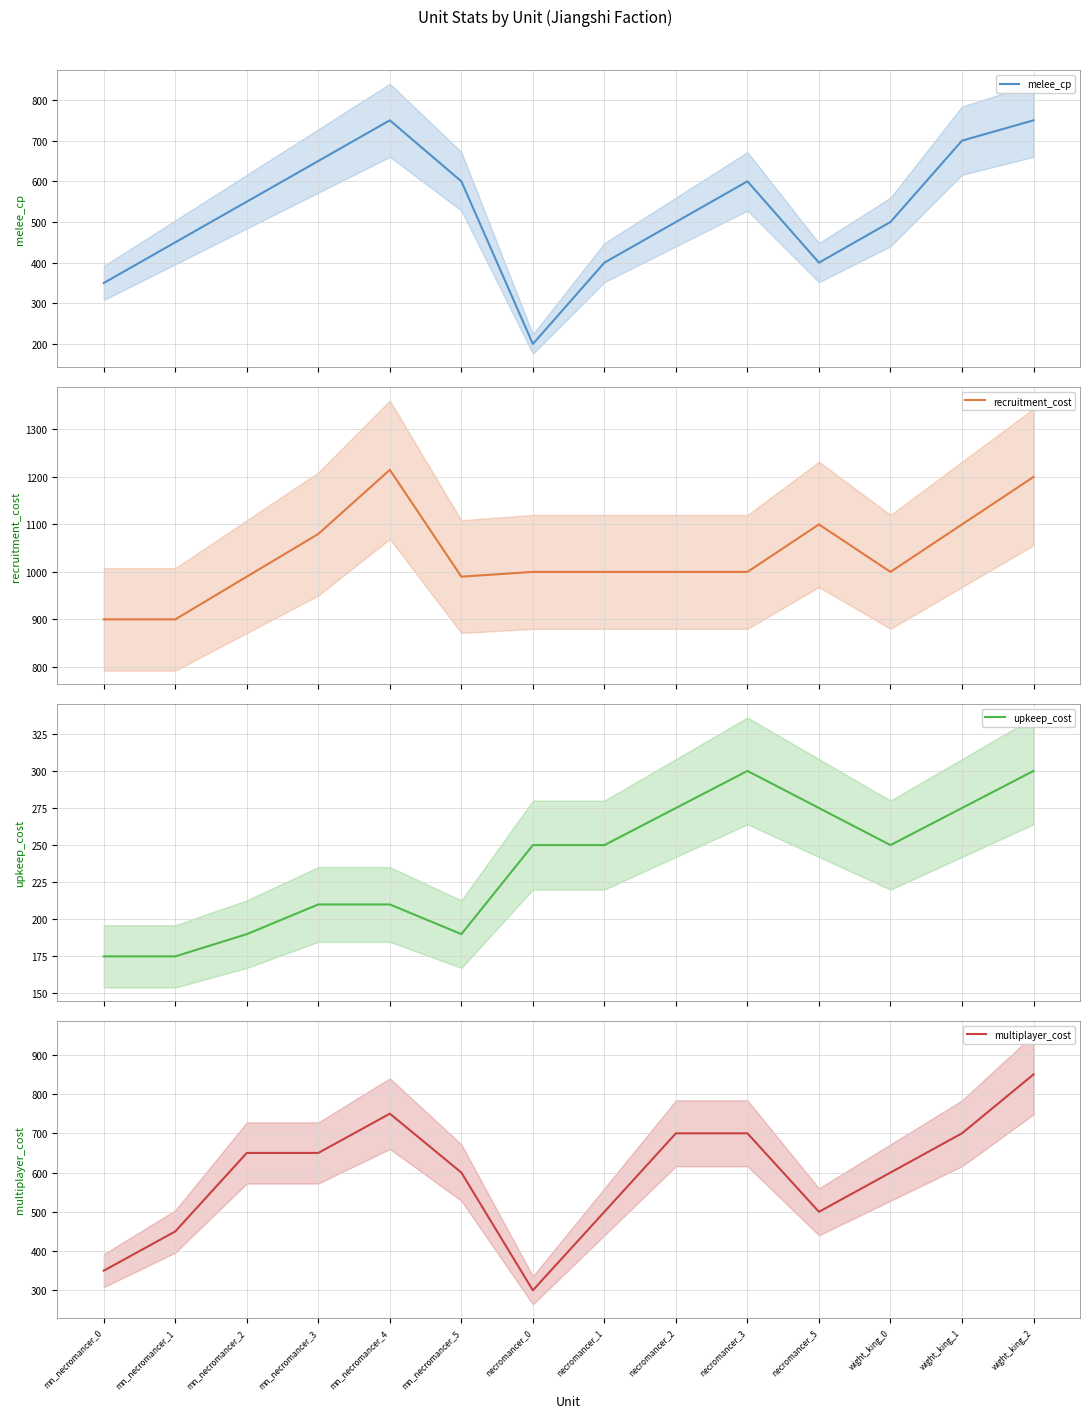

True or false: recruitment_cost has more than 1 points higher than both neighbors.

True